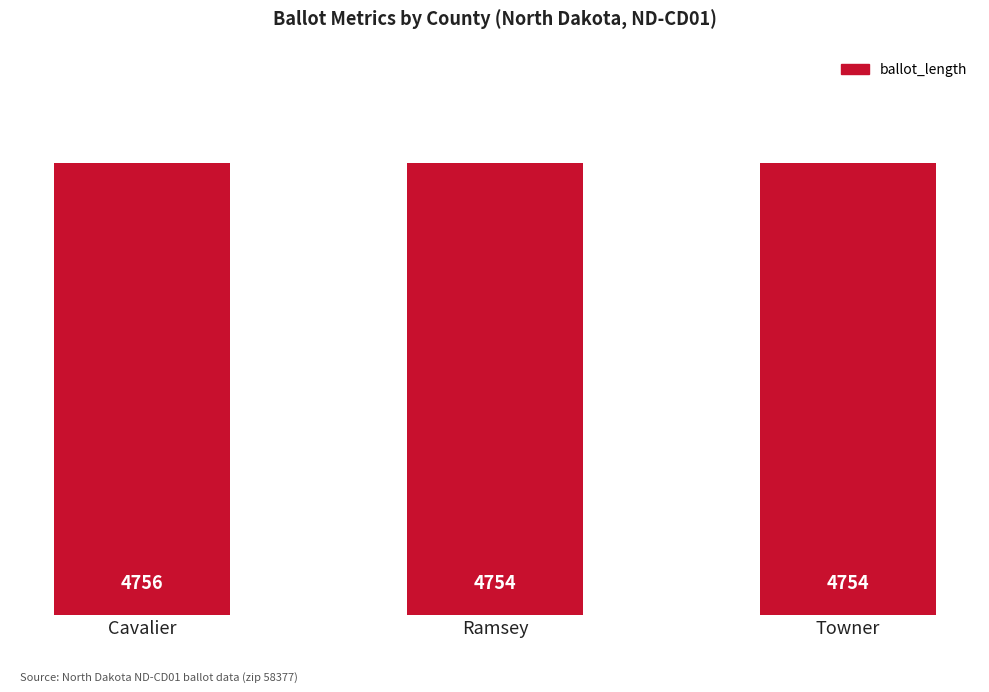

What is the sum of all values?

14264